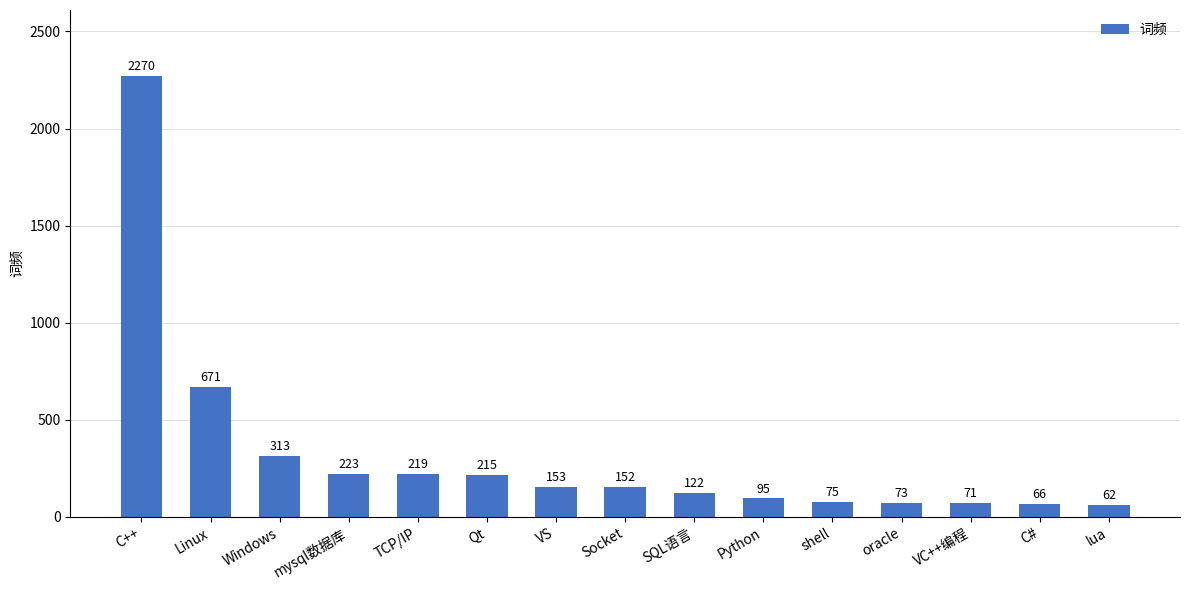

True or false: the data shows 223 at mysql数据库.

True